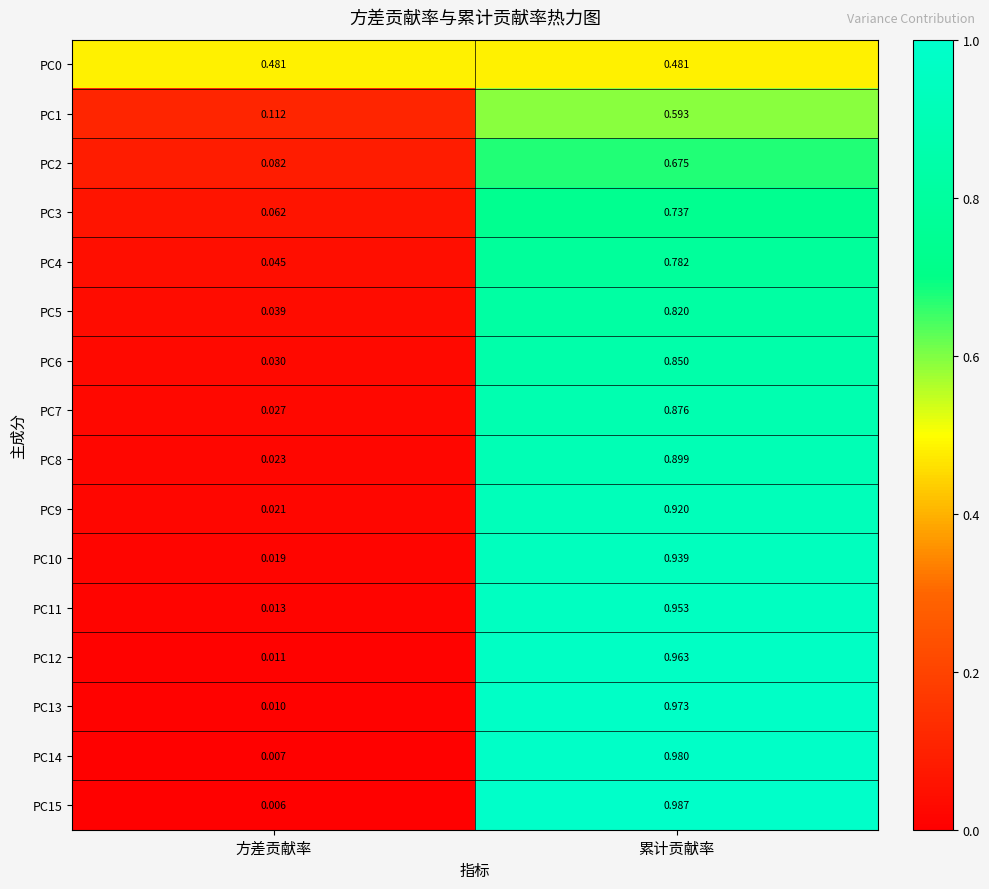

List the labels in order of PC4 value, smallest first.

方差贡献率, 累计贡献率